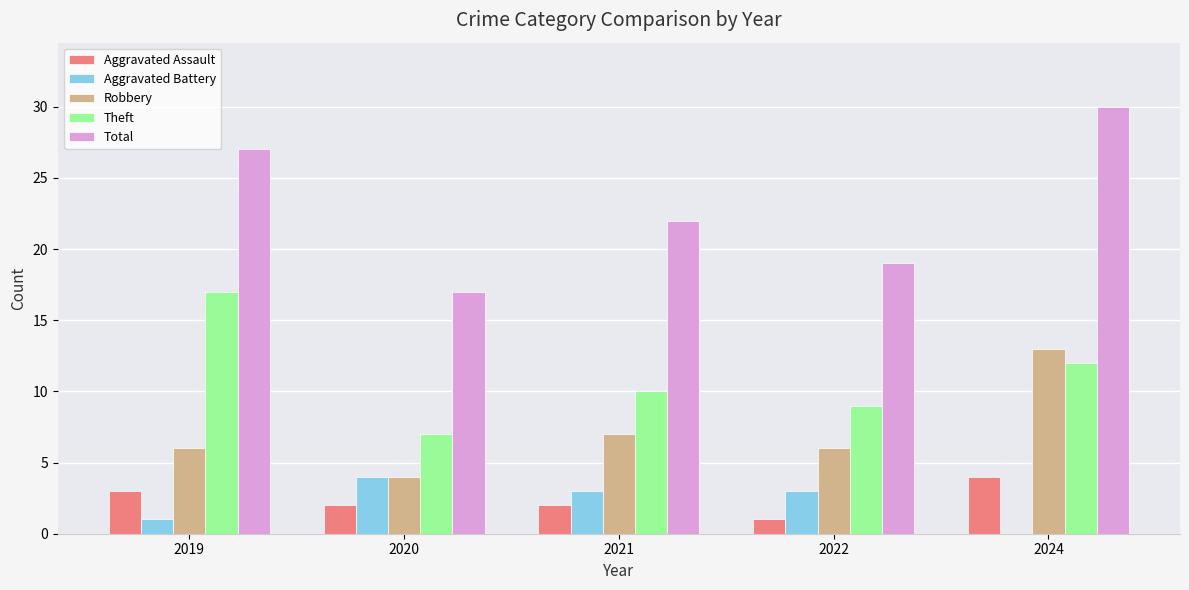

Reading left to right, list all the values displayed in this chart.

Aggravated Assault: 2019=3	2020=2	2021=2	2022=1	2024=4
Aggravated Battery: 2019=1	2020=4	2021=3	2022=3	2024=0
Robbery: 2019=6	2020=4	2021=7	2022=6	2024=13
Theft: 2019=17	2020=7	2021=10	2022=9	2024=12
Total: 2019=27	2020=17	2021=22	2022=19	2024=30